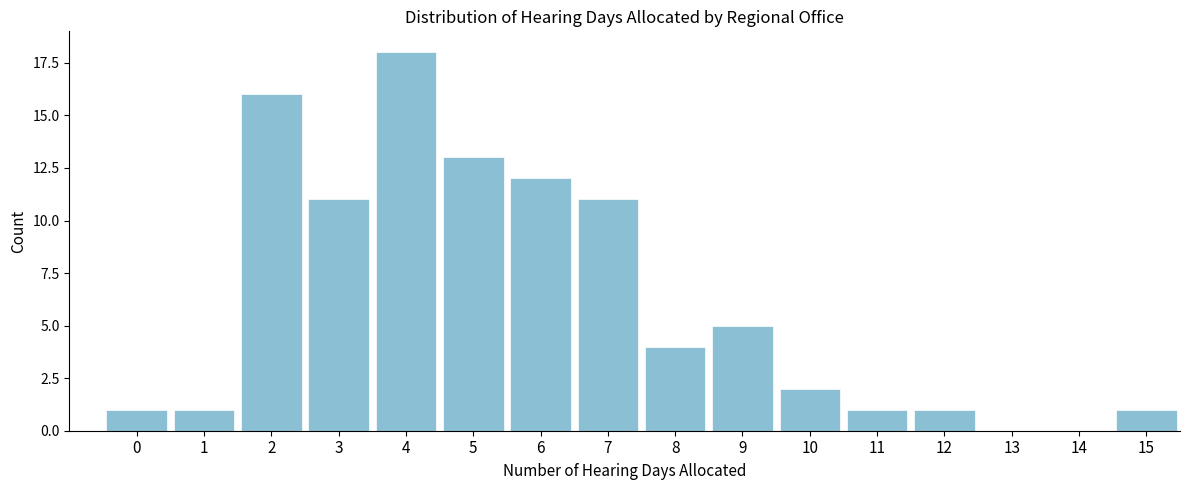

Reading left to right, extract all data points from this chart.

0=1	1=1	2=16	3=11	4=18	5=13	6=12	7=11	8=4	9=5	10=2	11=1	12=1	13=0	14=0	15=1